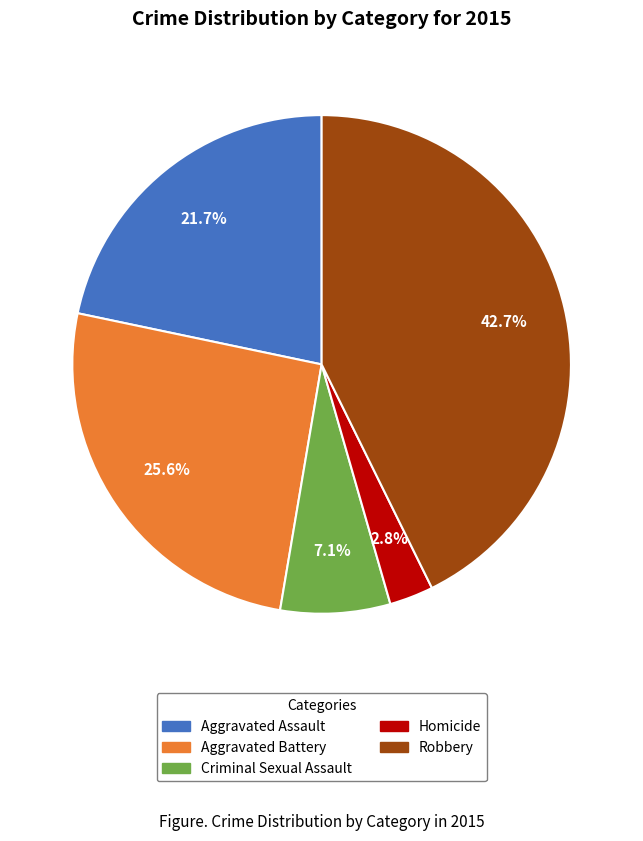

Which category has the smallest portion of the pie?

Homicide